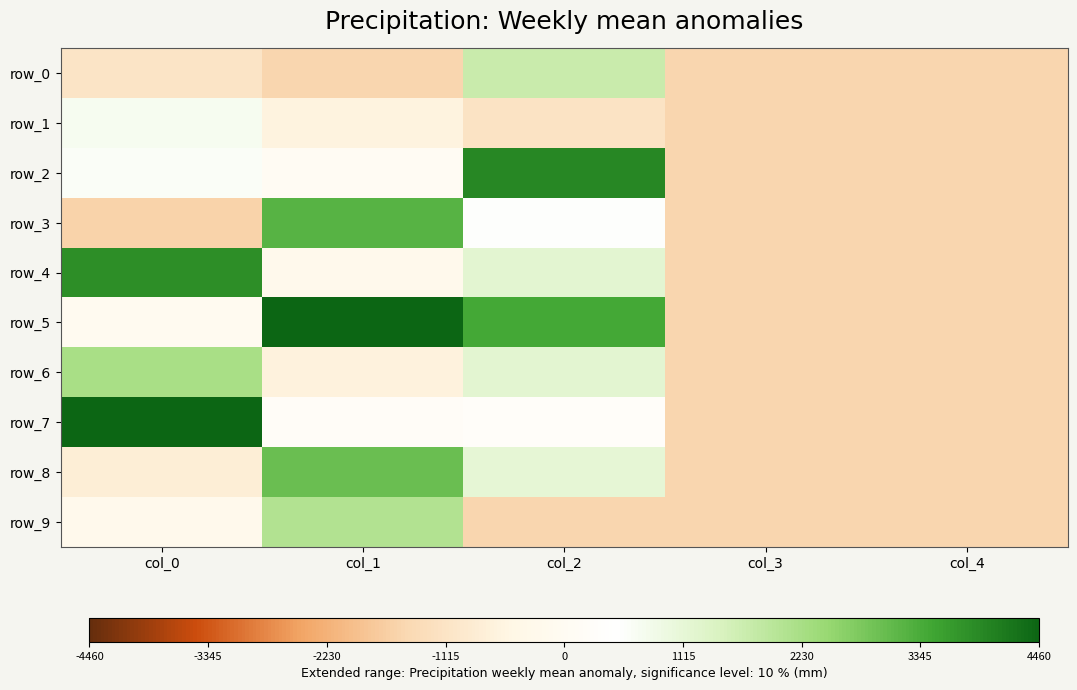

At which label does row_9 reach its peak?

col_1